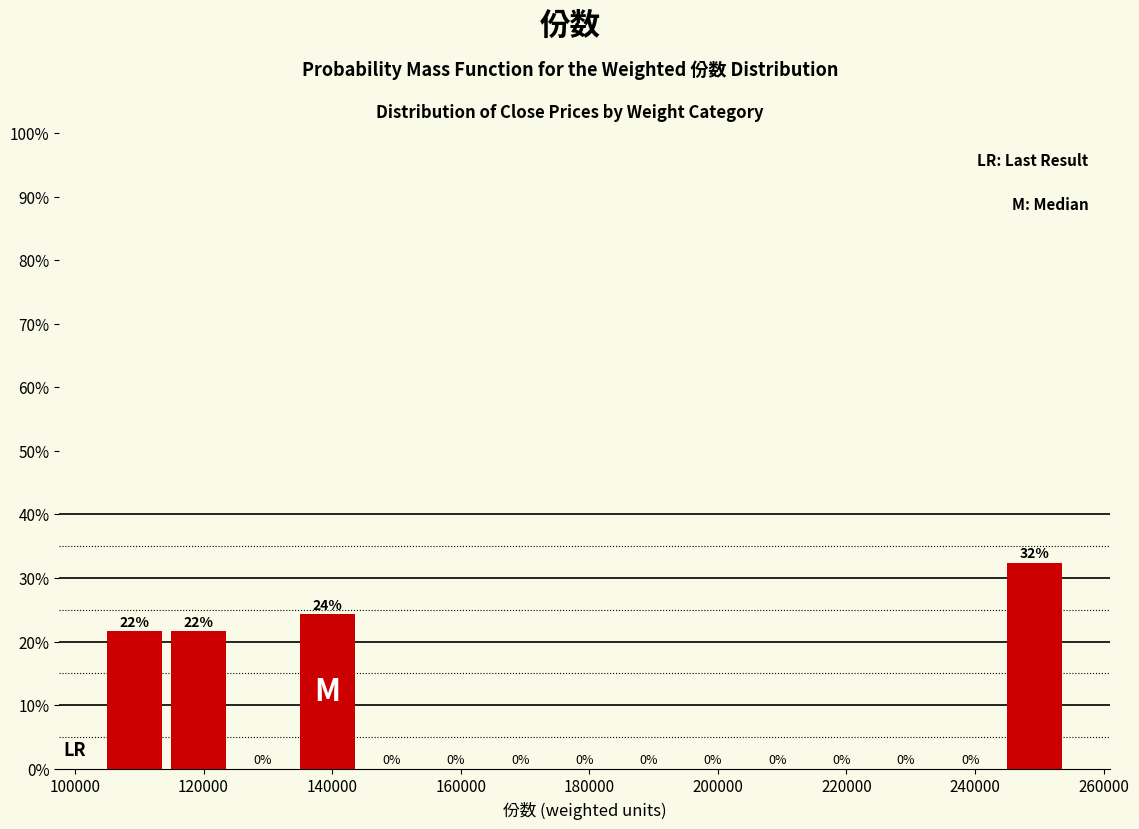

Over which range of the x-axis is the bar tallest?

245000 to 255000